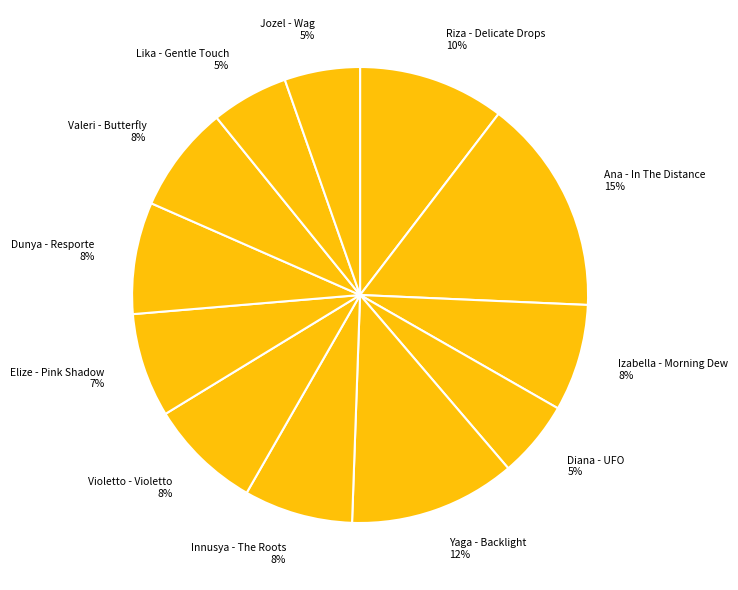

Does Izabella - Morning Dew represent more than half of the total?

No